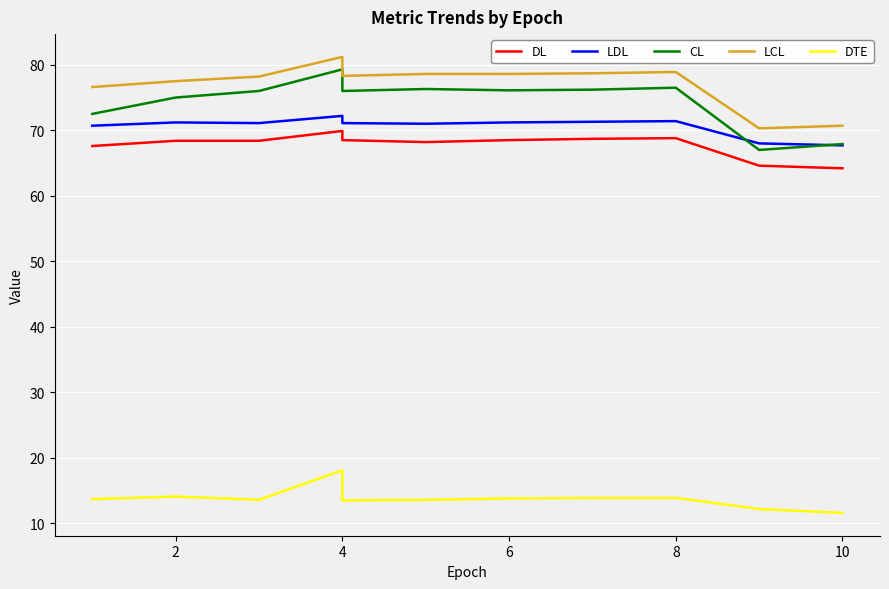

Which series has the largest total across all categories?

LCL